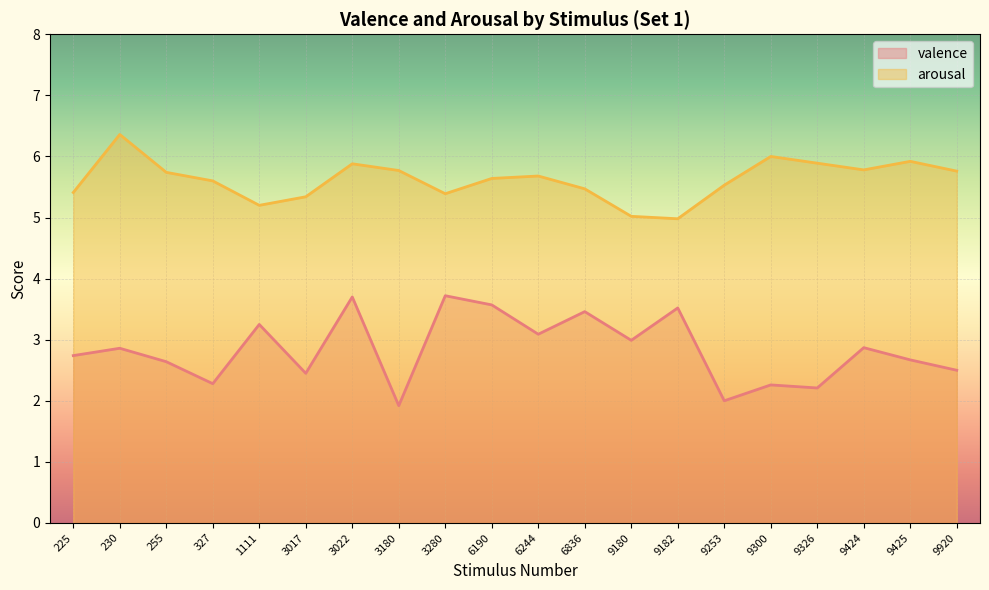

At which label is arousal closest to 5?

9180